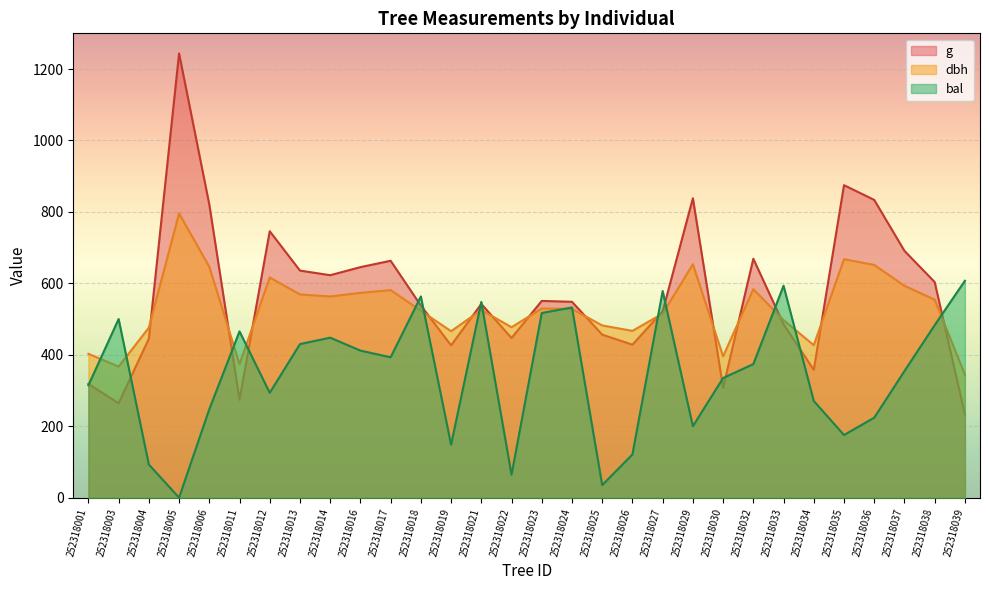

At which category does dbh reach its first local peak?

252318005